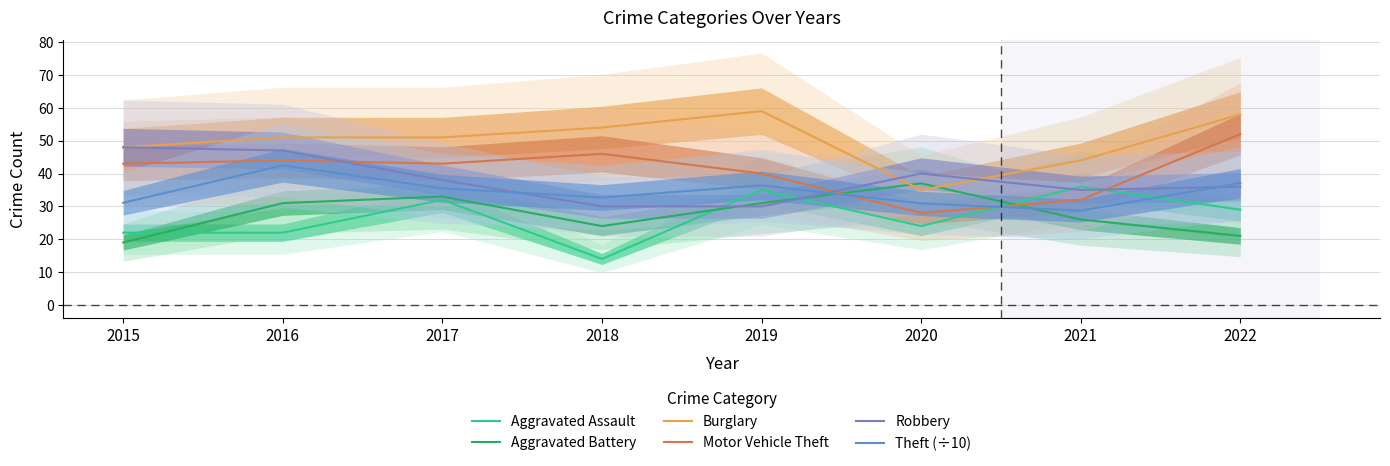

What is the greatest value displayed?

59.0